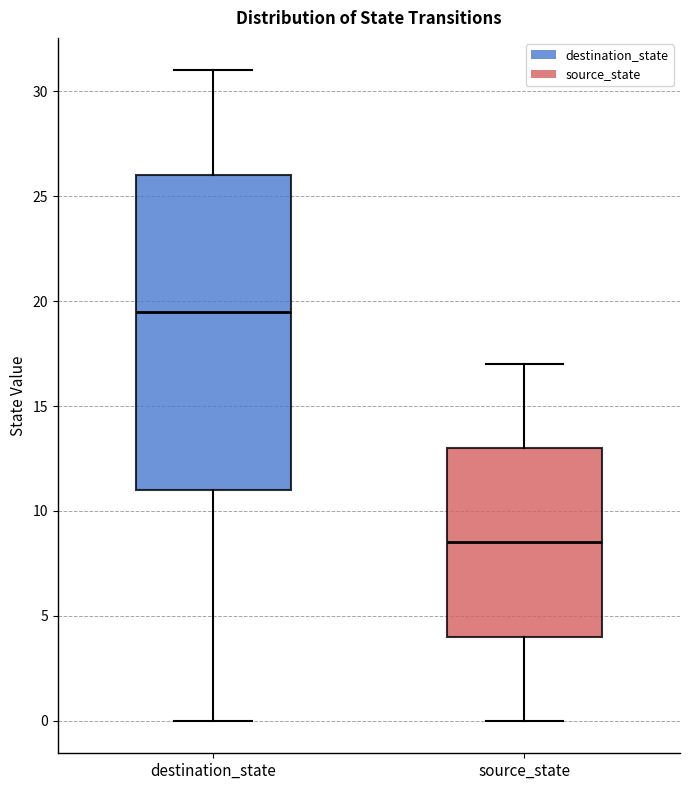

Where is the upper edge of the box for destination_state on the y-axis? The values are not printed on the chart, so give them approximately, as read against the axis.

26.0